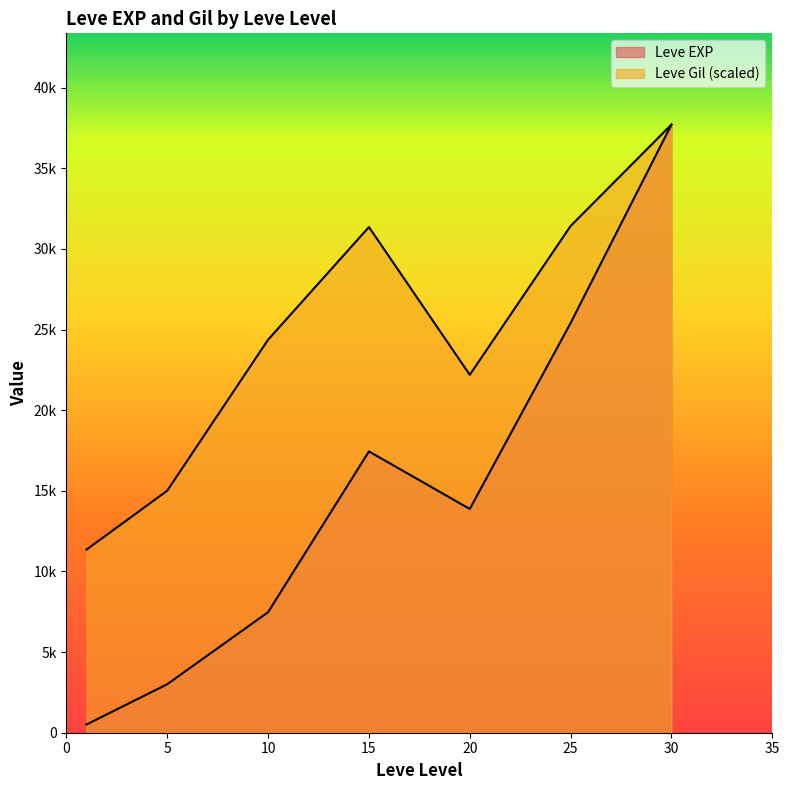

What is the difference between the maximum and second lowest values in the Leve Gil series?

420